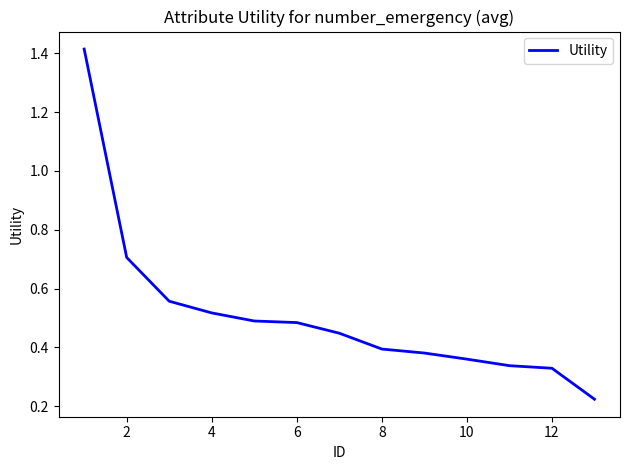

What is the difference between the maximum and minimum values?

1.2